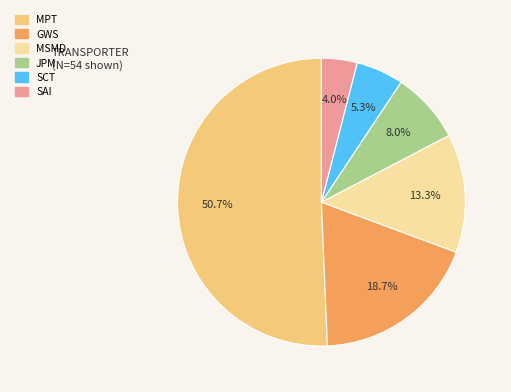

The MSMD slice represents 13% of the pie. True or false?

True